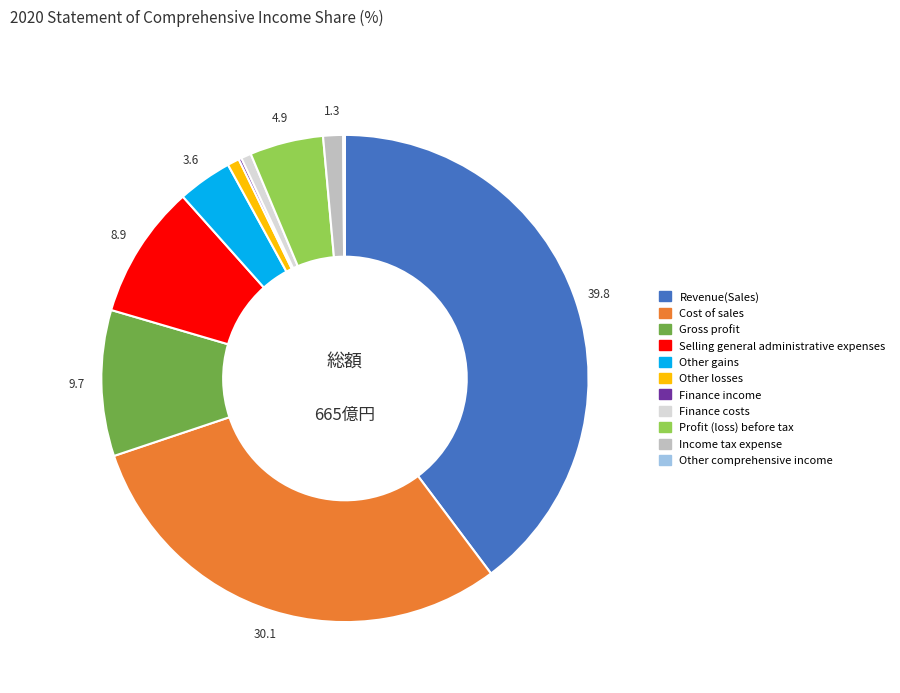

Is there any slice that represents more than half of the pie?

No